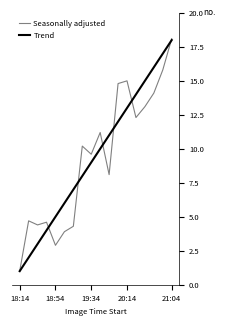

What is the smallest value displayed?

1.0